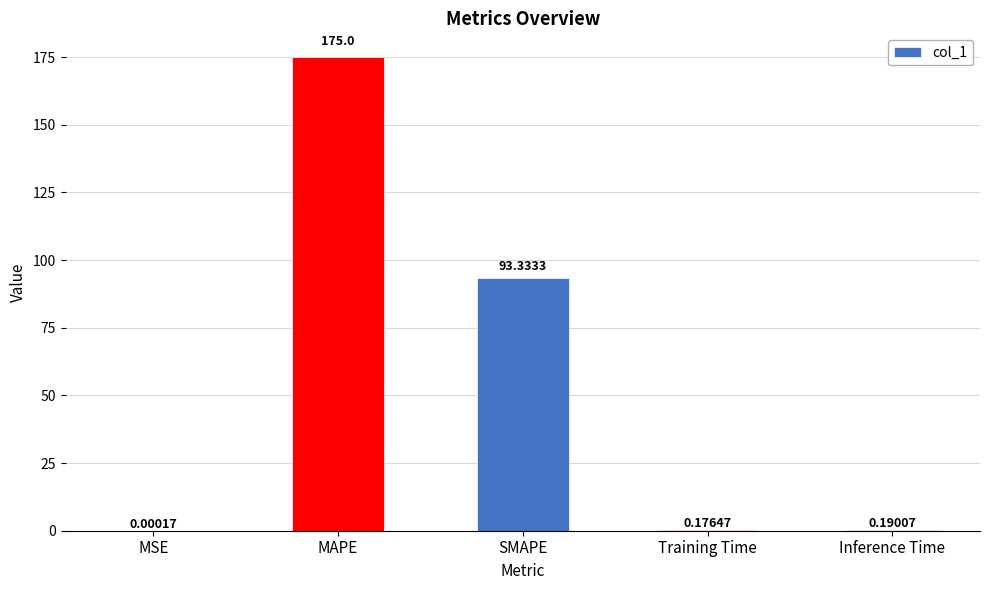

What is the change in value from MSE to SMAPE?

+93.3